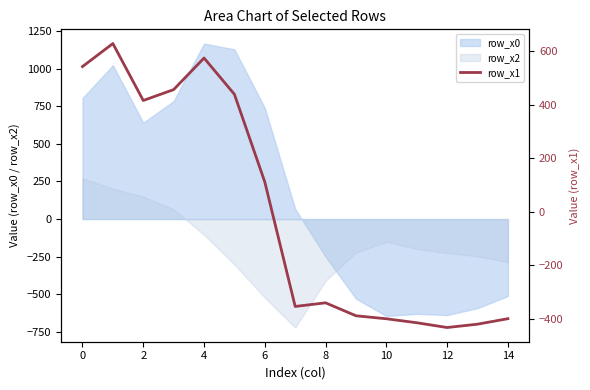

True or false: row_x0 and row_x2 intersect in this chart.

True